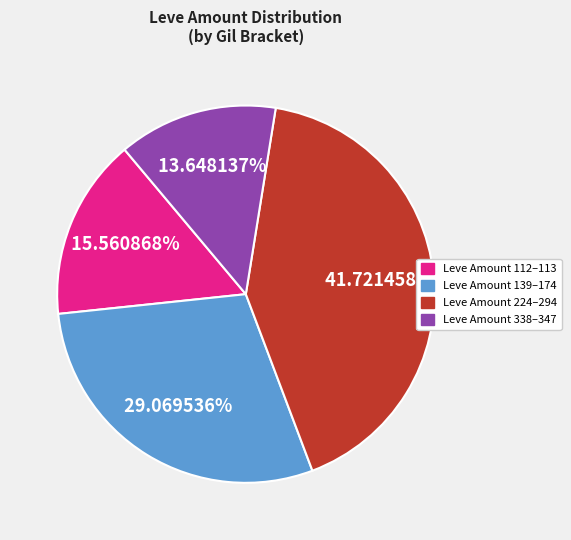

Is there any slice that represents more than half of the pie?

No